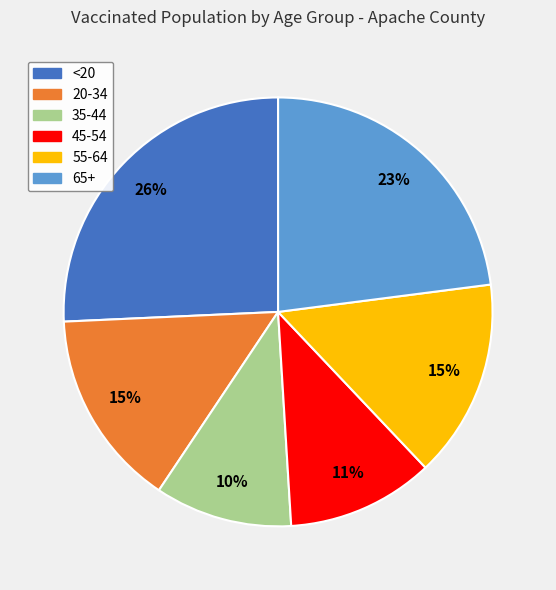

What is the ratio of the value at 55-64 to the value at 45-54?

1.4